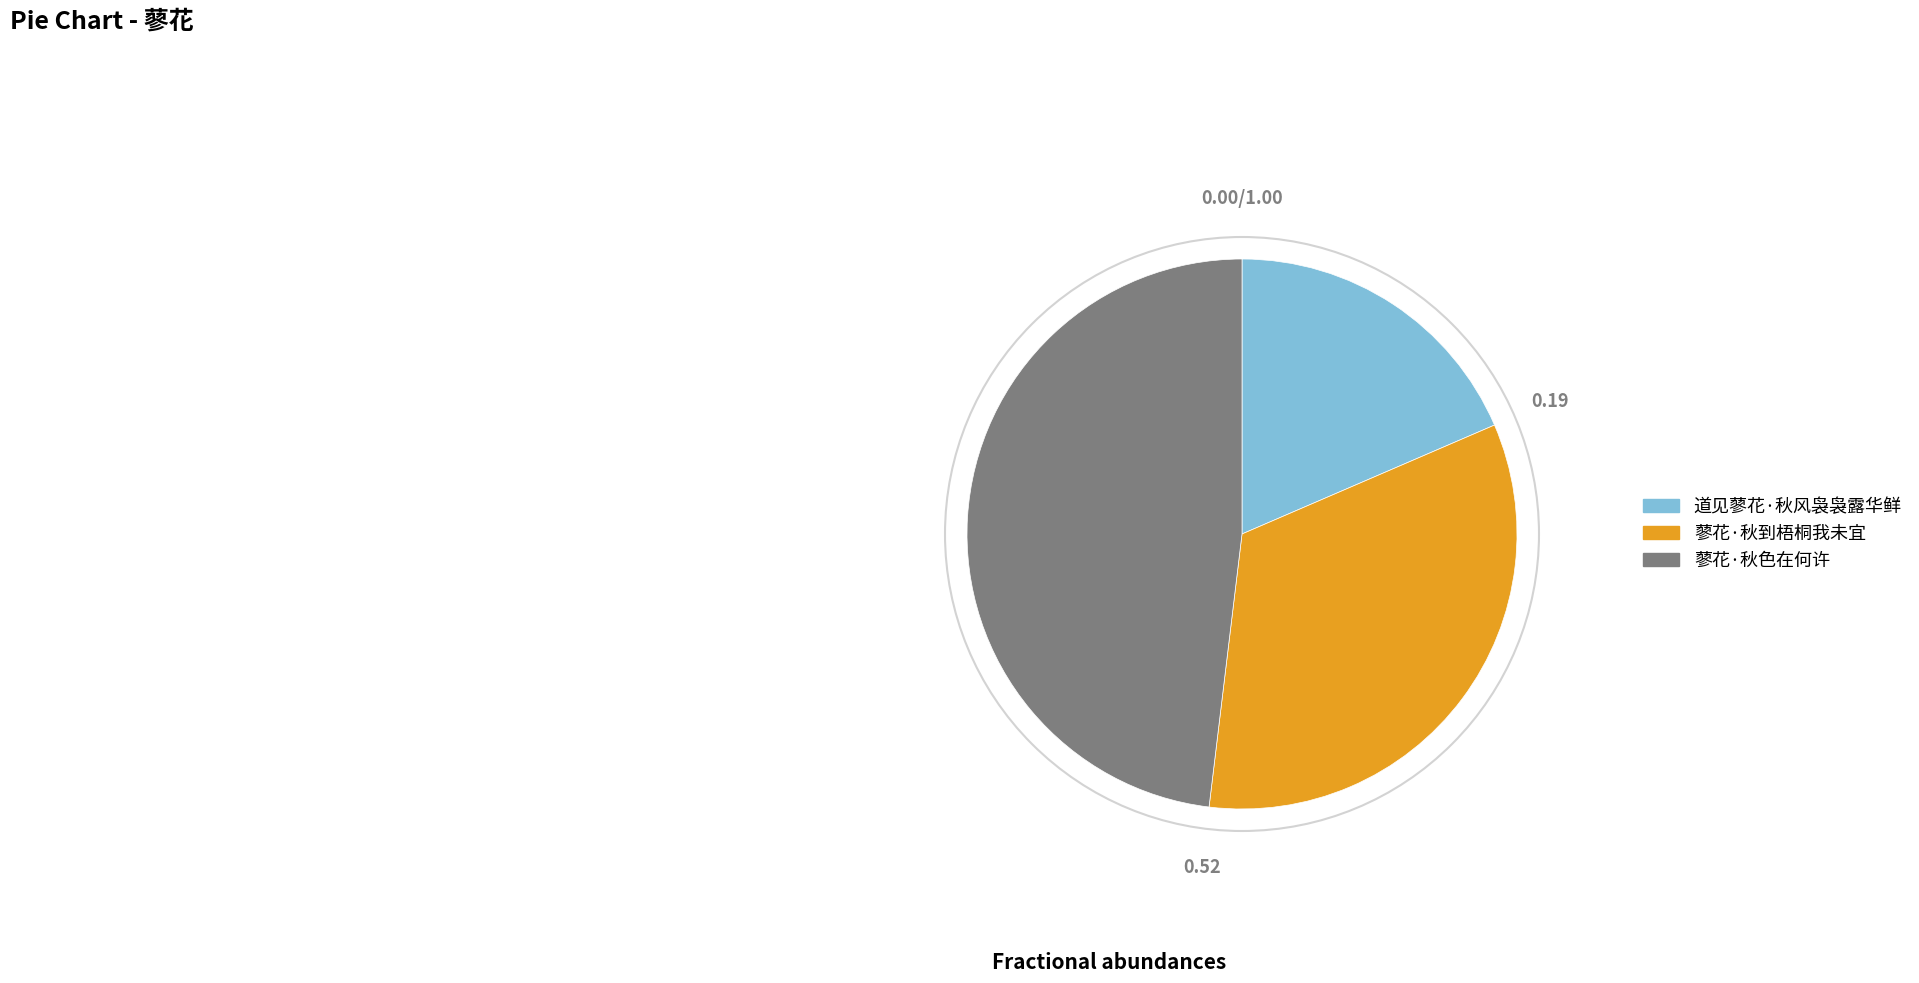

Does 道见蓼花·秋风袅袅露华鲜 represent more than half of the total?

No